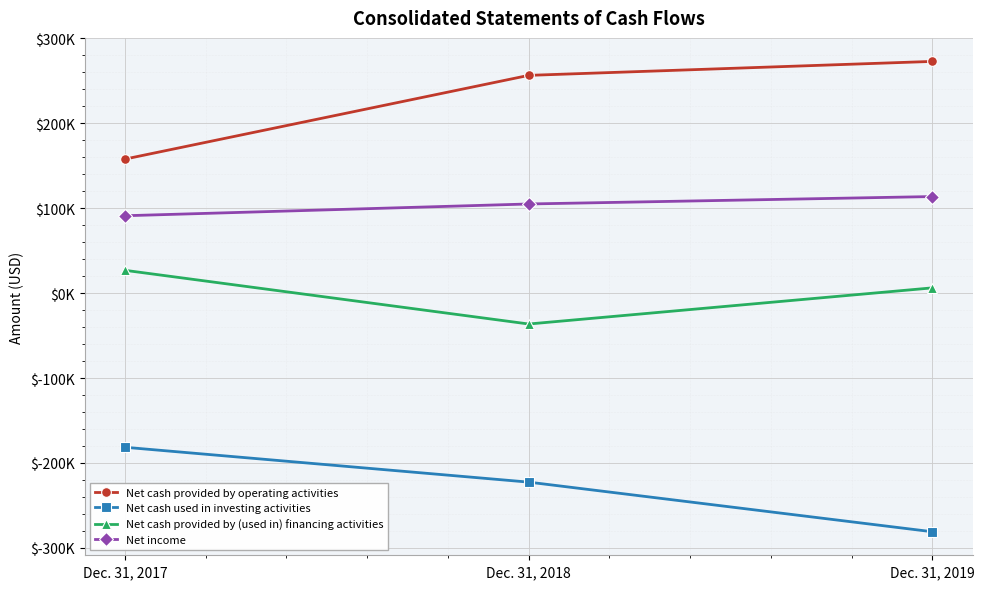

What are all the series names shown in the legend?

Net cash provided by operating activities, Net cash used in investing activities, Net cash provided by (used in) financing activities, Net income